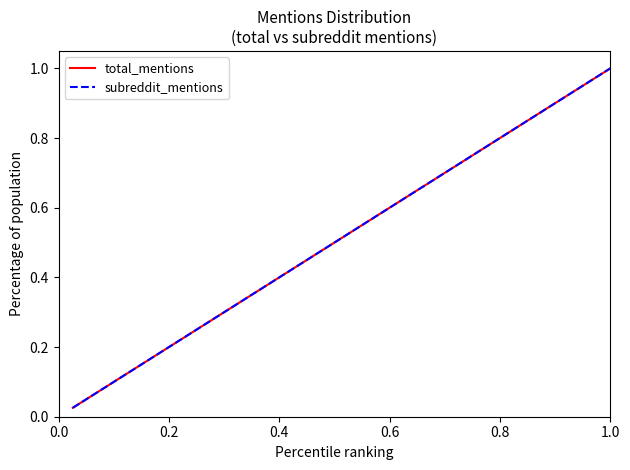

Which series has the largest total across all categories?

total_mentions